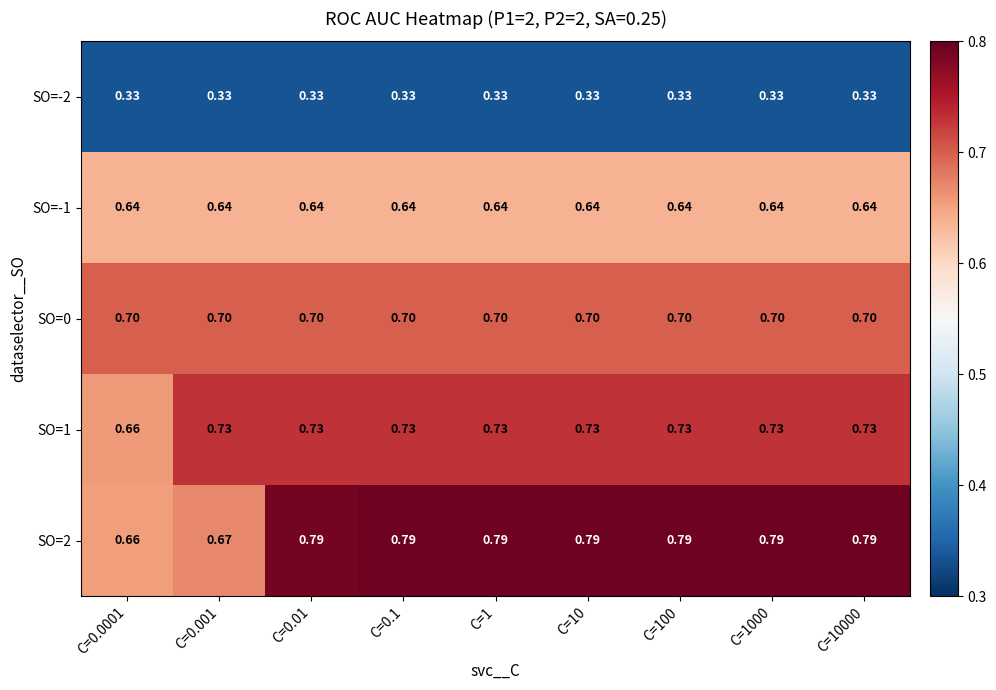

Is the value of SO=0 at C=0.001 greater than the value of SO=1 at C=10000?

No